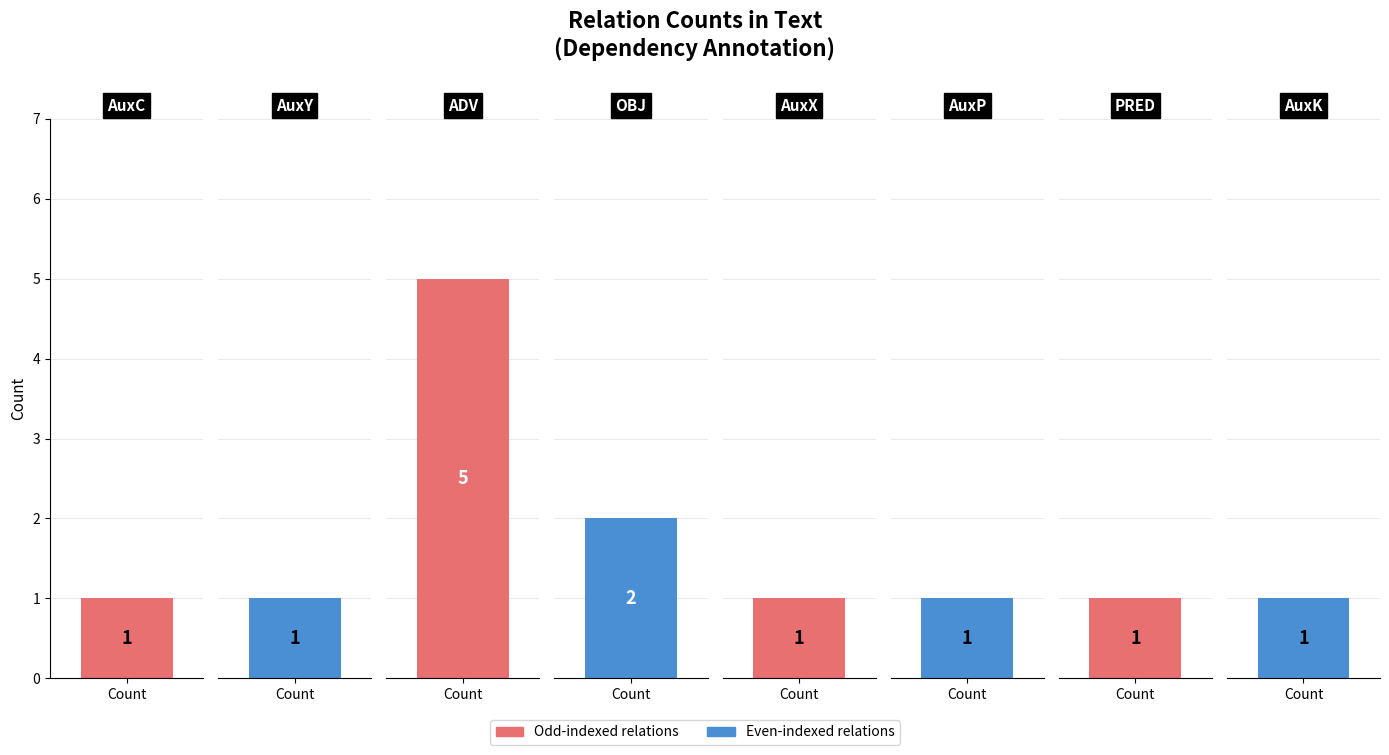

True or false: the data shows 0 at AuxC.

False